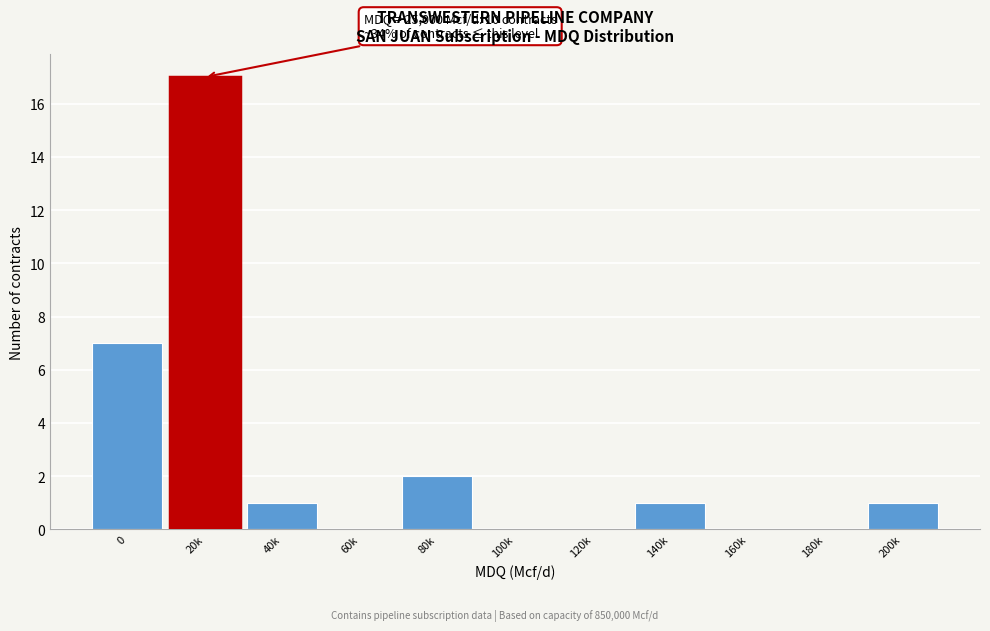

Reading right to left, what are all the values shown in this chart?

200k=1	180k=0	160k=0	140k=1	120k=0	100k=0	80k=2	60k=0	40k=1	20k=17	0=7